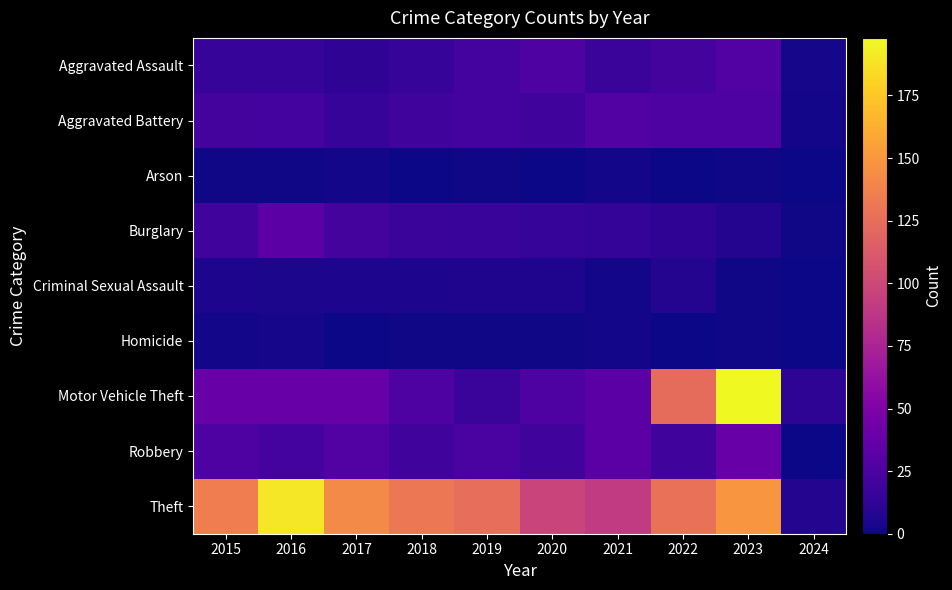

At how many categories does at least one series exceed 194?

1